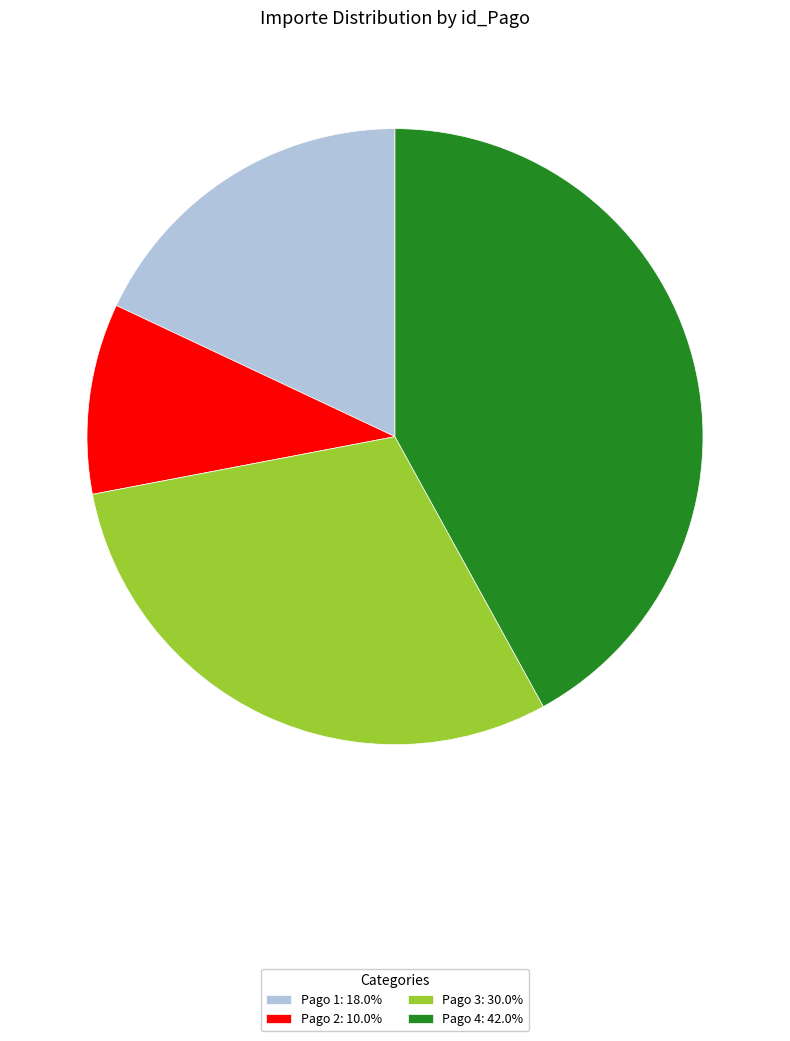

Do Pago 4: 42.0% and Pago 1: 18.0% together represent more than half of the pie?

Yes